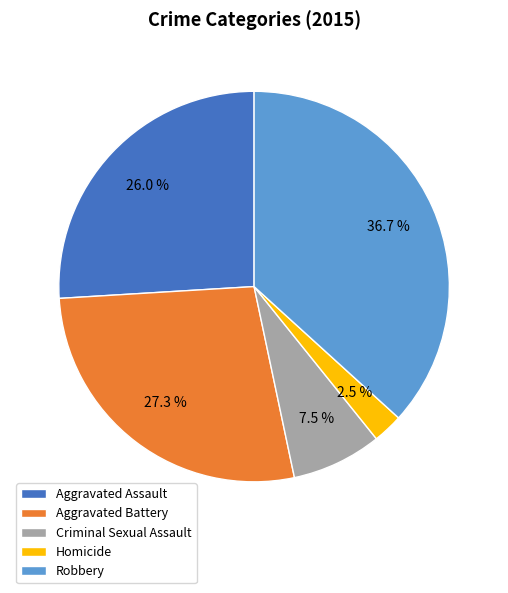

Do Aggravated Assault and Criminal Sexual Assault together represent more than half of the pie?

No